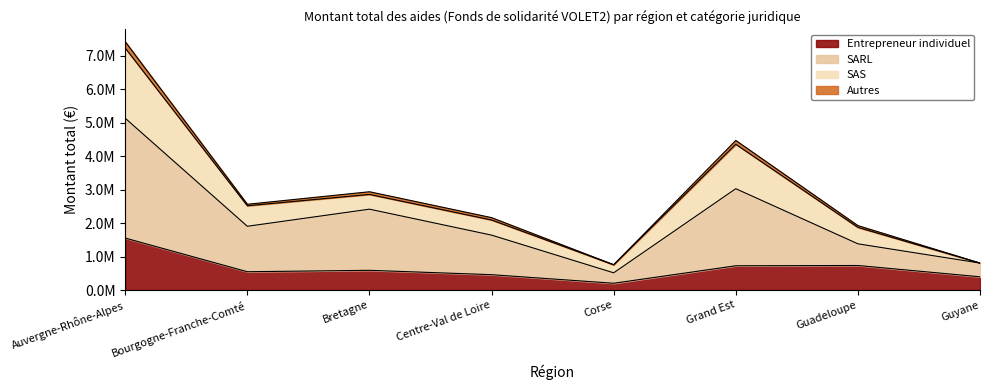

What are all the series names shown in the legend?

Entrepreneur individuel, SARL, SAS, Autres